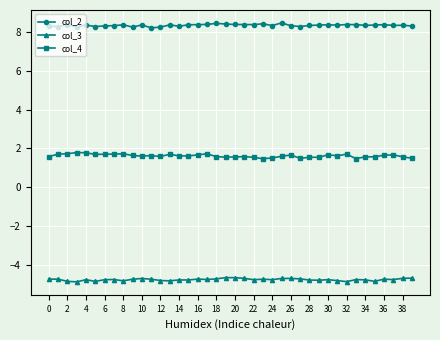

True or false: col_2 has more than 1 points higher than both neighbors.

True